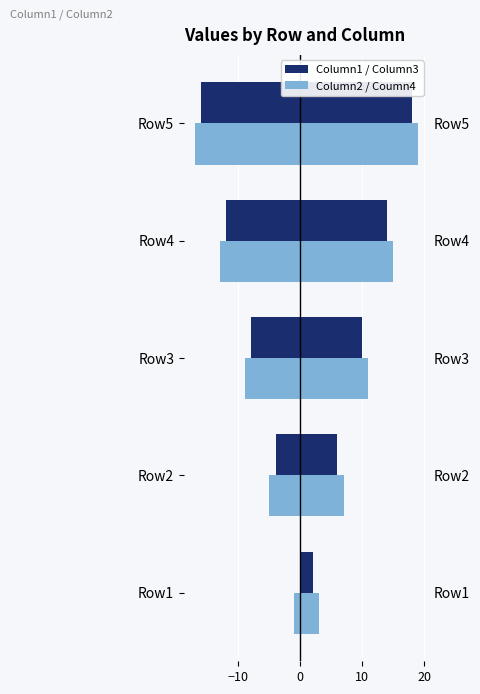

Which series has the widest spread of values?

Column1